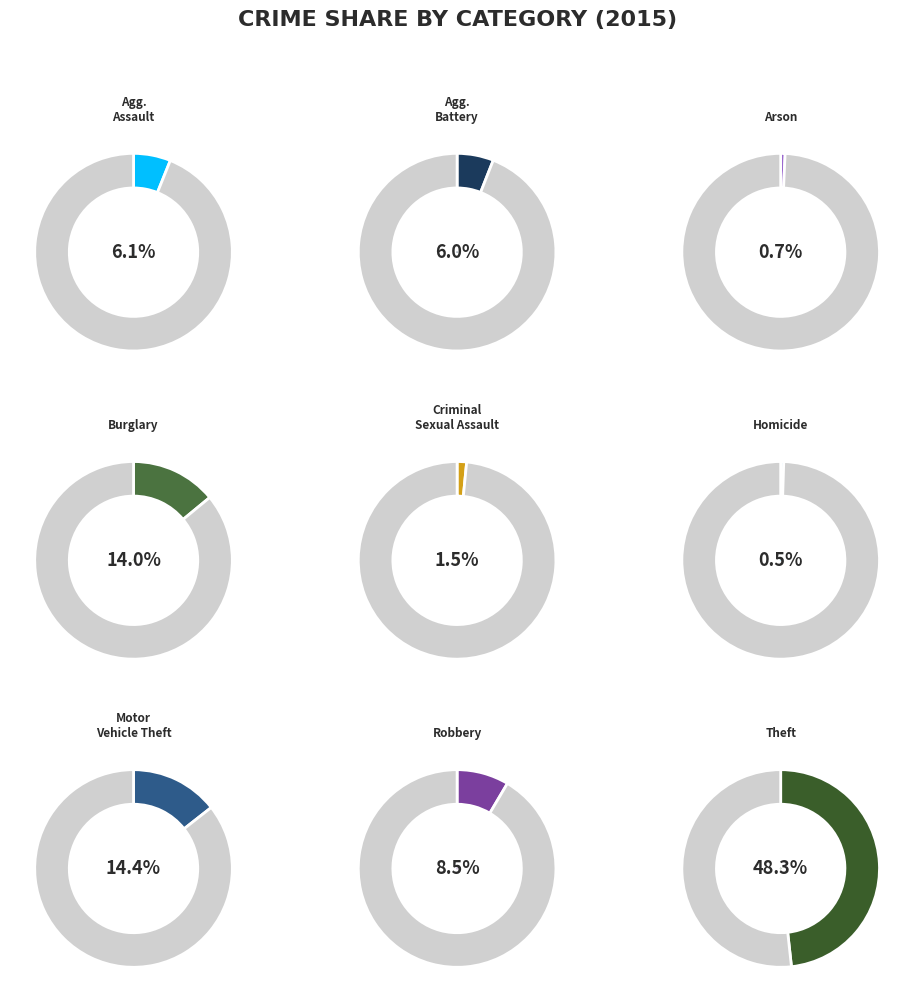

Rank the categories by value from lowest to highest.

Homicide, Arson, Criminal Sexual Assault, Aggravated Battery, Aggravated Assault, Robbery, Burglary, Motor Vehicle Theft, Theft